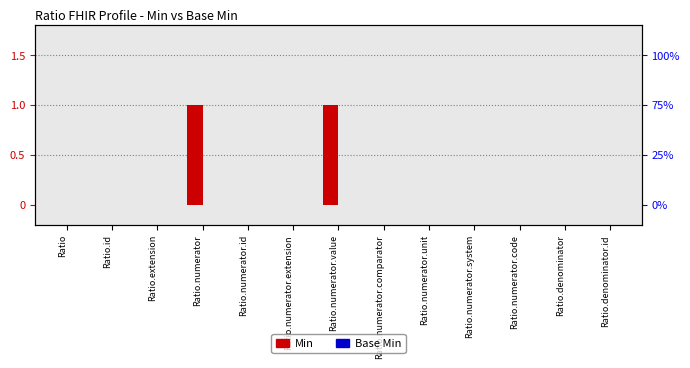

Are the bars horizontal?

No